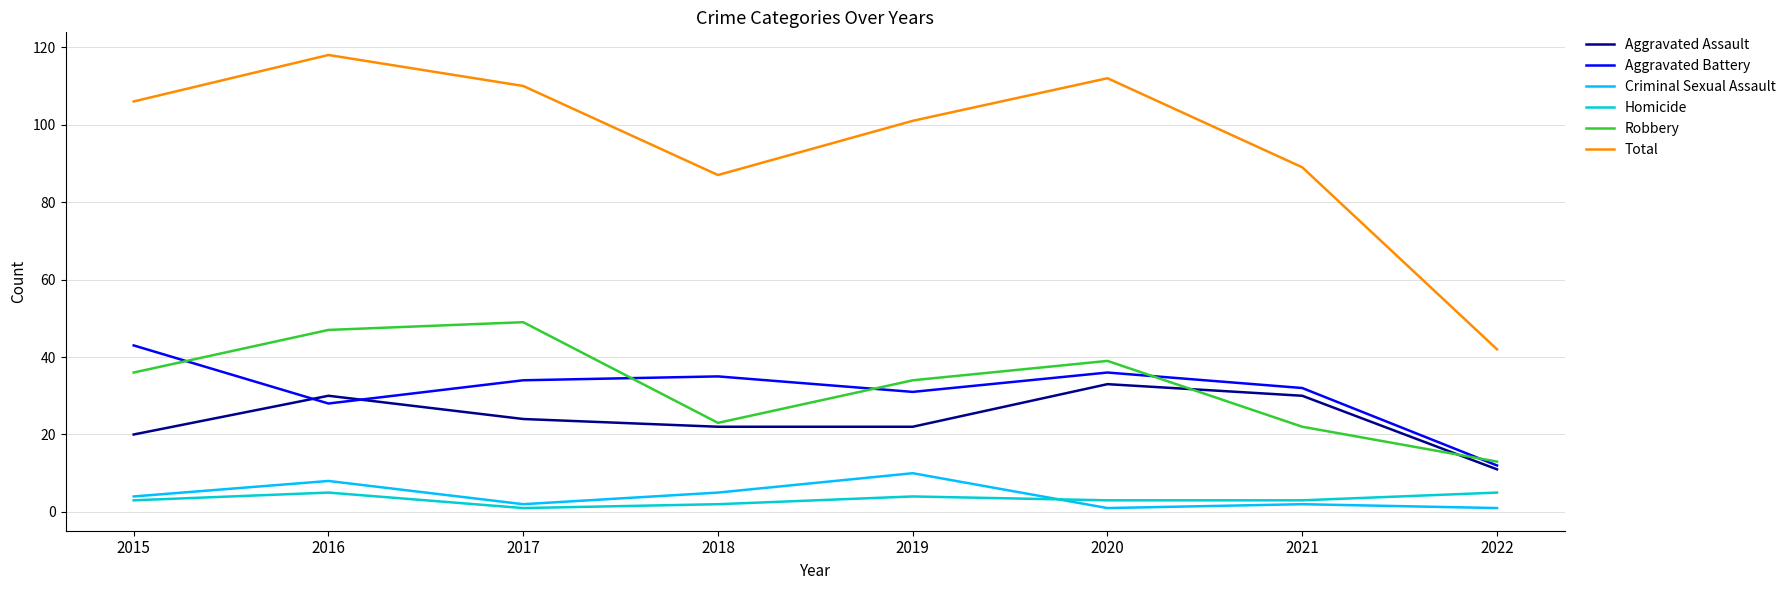

In Total, how many points are higher than both neighbors (excluding endpoints)?

2